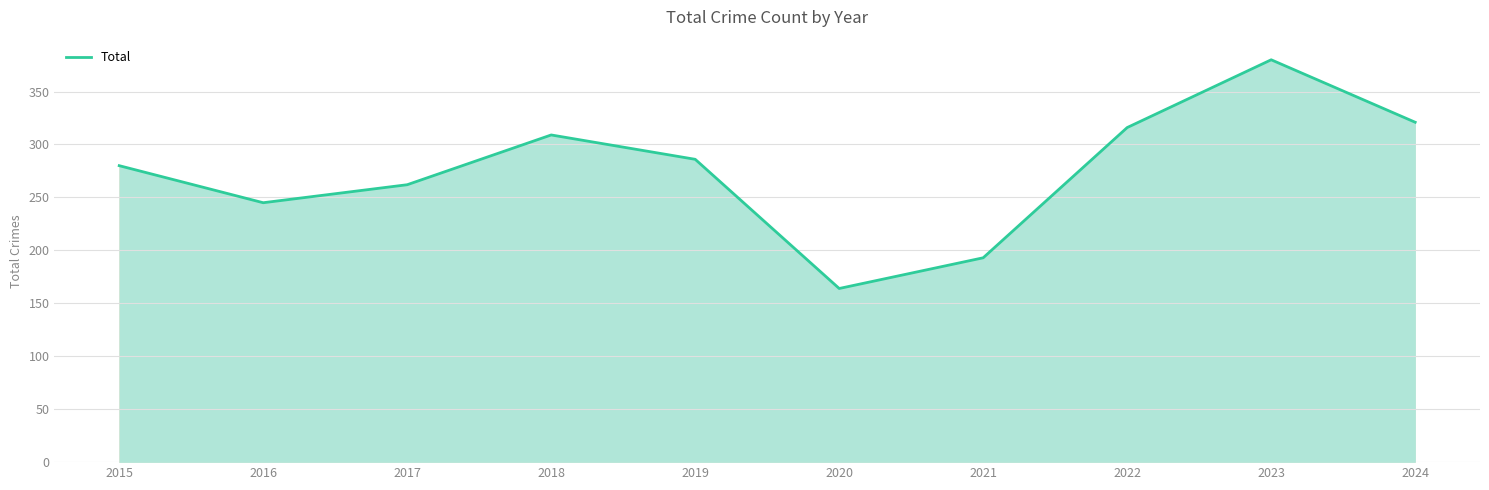

The value at 2015 is 192. True or false?

False